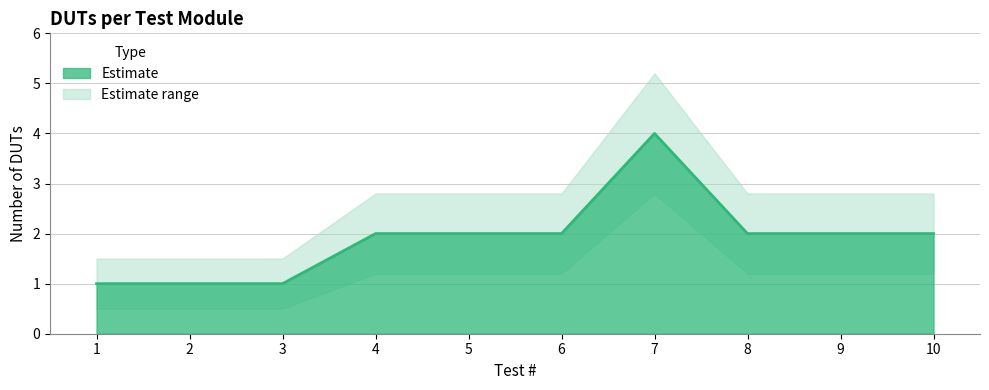

How many interior local peaks does the DUTs series have?

1